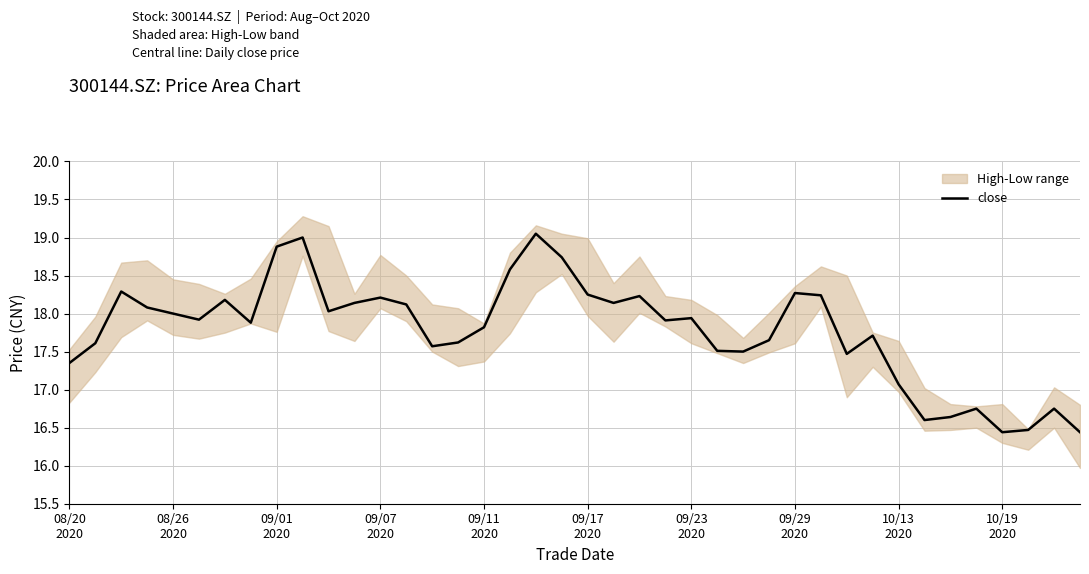

What is the difference between the second highest and second lowest values?

2.6